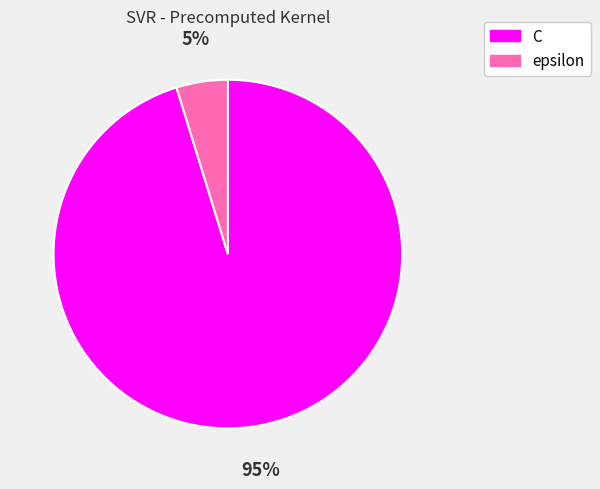

To the nearest percent, what is the average slice percentage?

50%